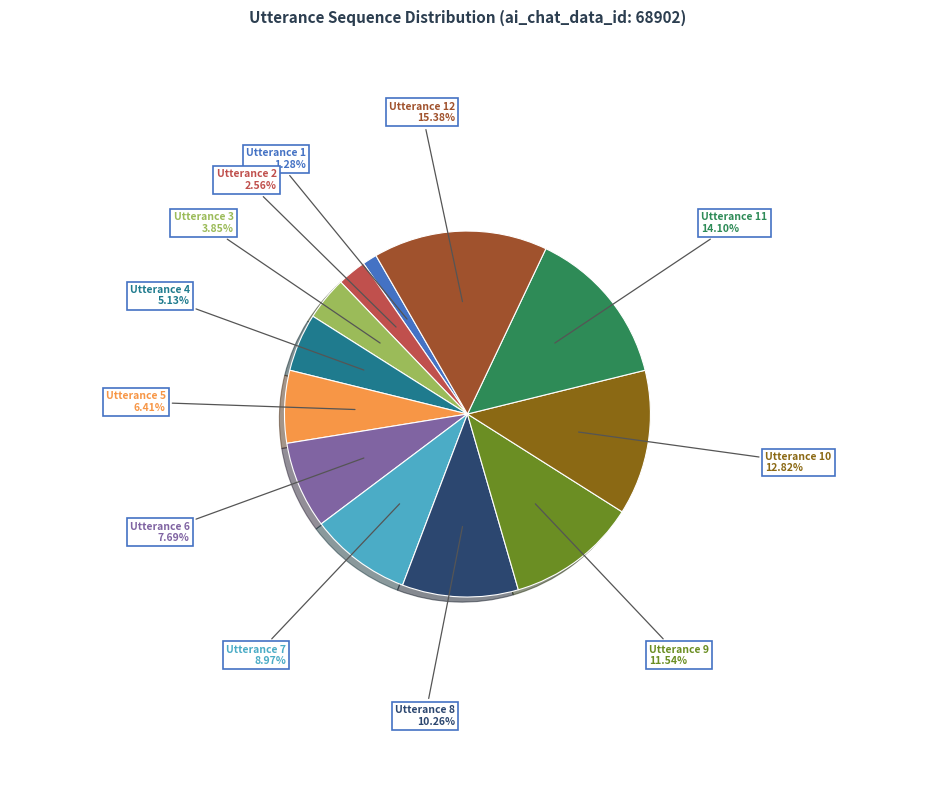

How many segments does this pie chart have?

12